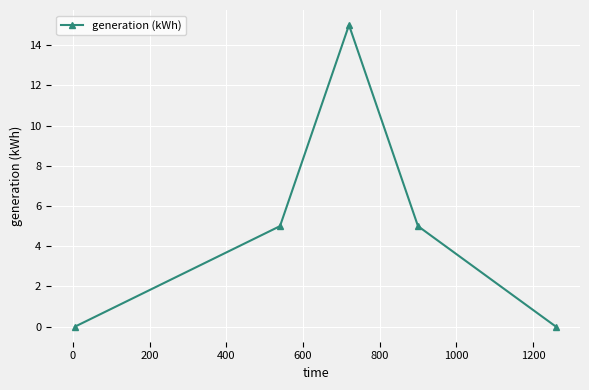

How many points are higher than both their immediate neighbors (excluding endpoints)?

1